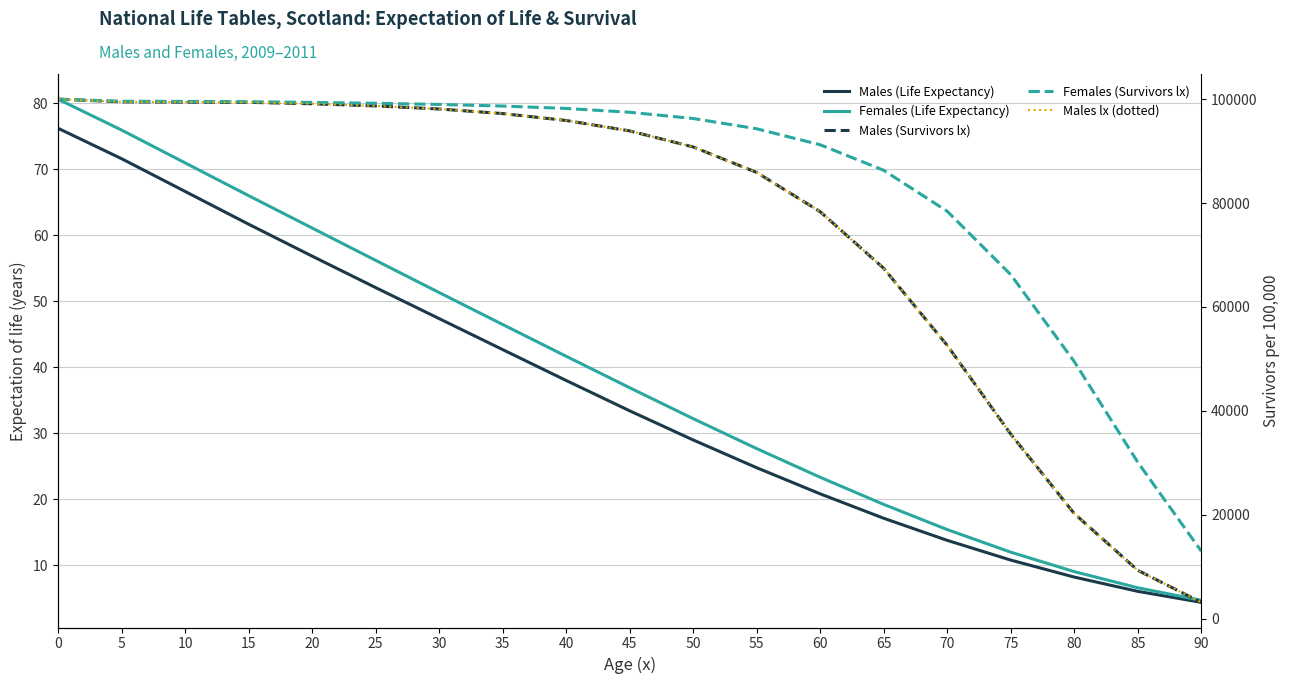

True or false: Males (Survivors lx) and Males lx (dotted) cross at least once.

False